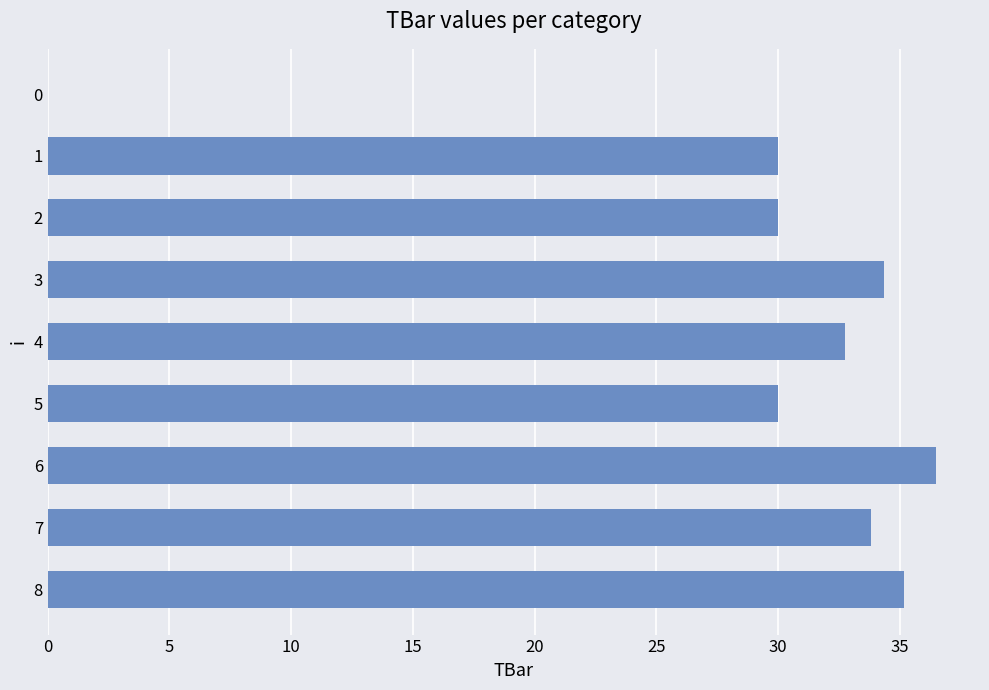

What is the approximate value at 6?

36.5